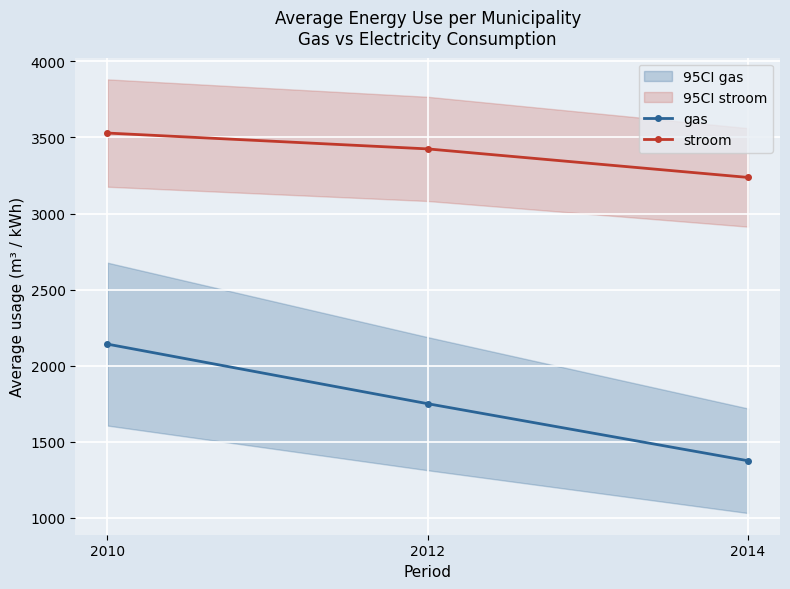

What value does the gas series have at 2010?

2141.7